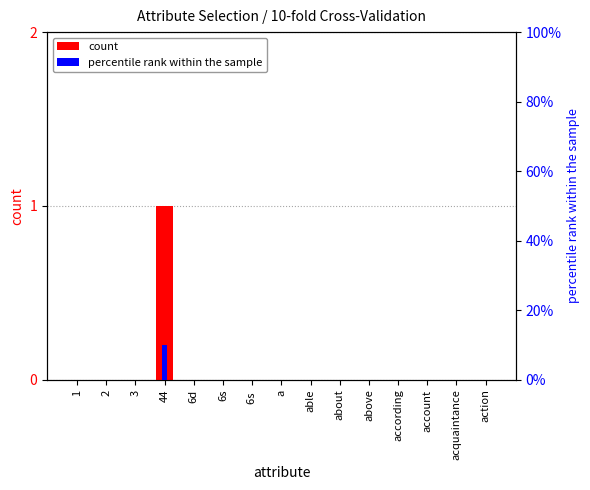

Reading left to right, what are all the values shown in this chart?

count: 0	0	0	1	0	0	0	0	0	0	0	0	0	0	0
percentile rank within the sample: 0	0	0	10	0	0	0	0	0	0	0	0	0	0	0